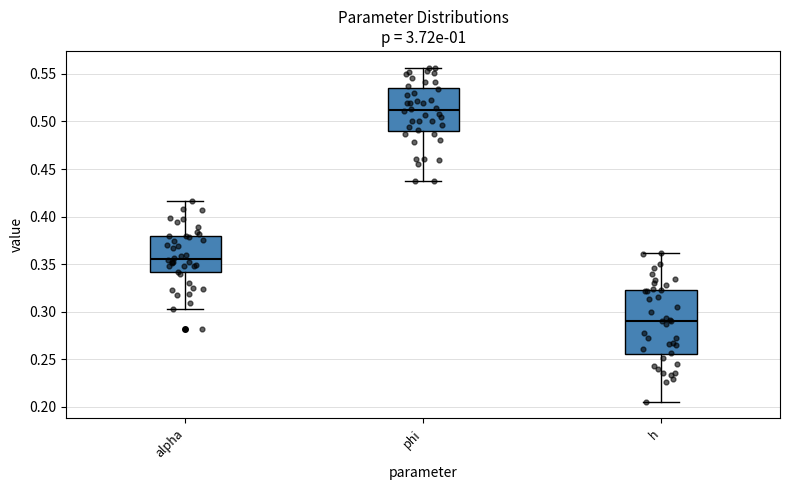

Comparing the boxes themselves (not the whiskers), which one is the tallest?

h